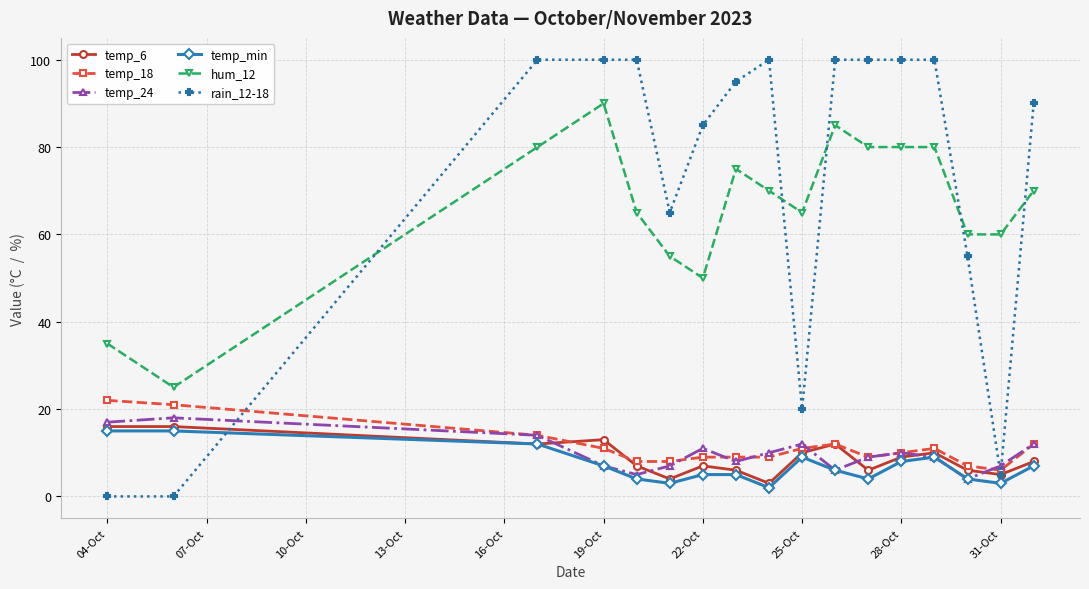

What is the maximum value shown in the chart?

100